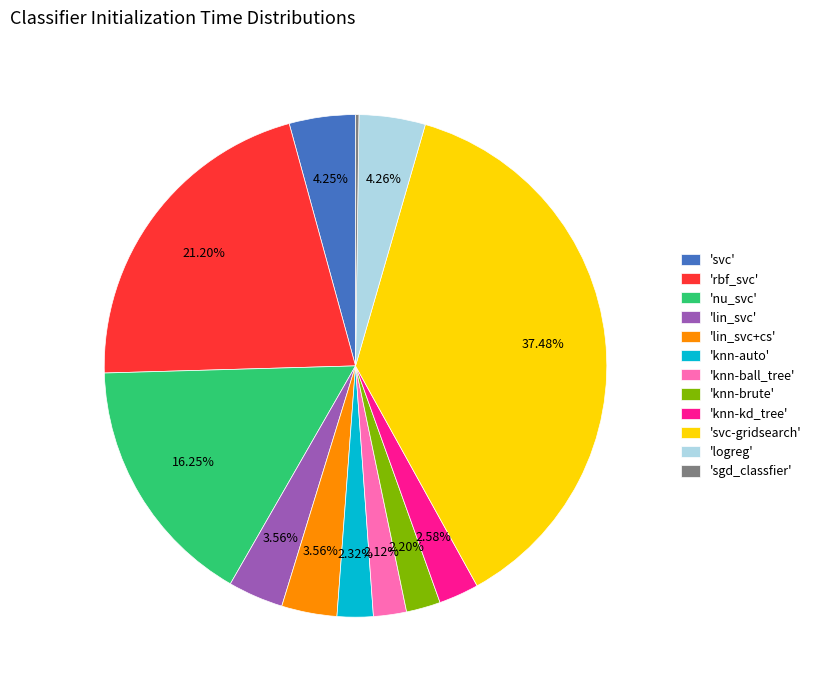

Is 'knn-auto' the majority of the pie?

No